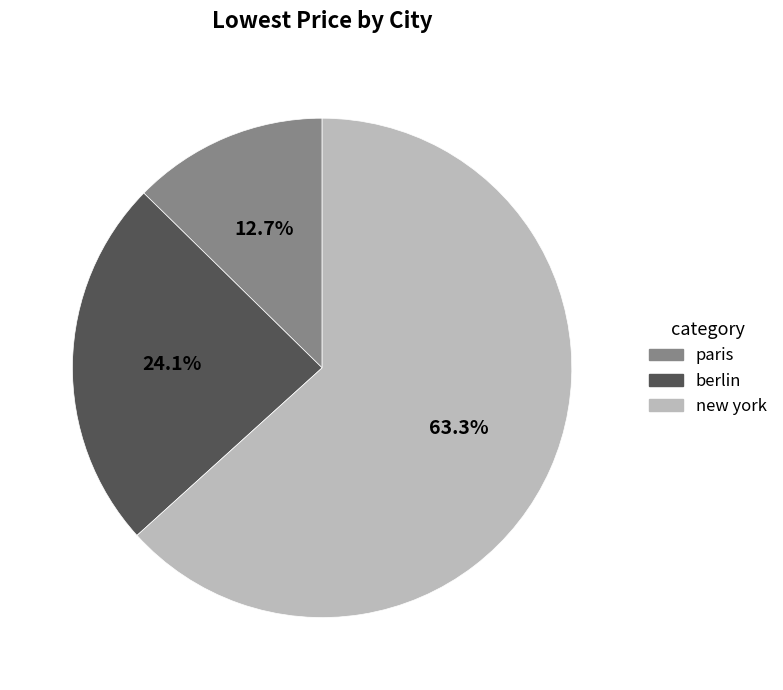

The paris slice represents 13% of the pie. True or false?

True